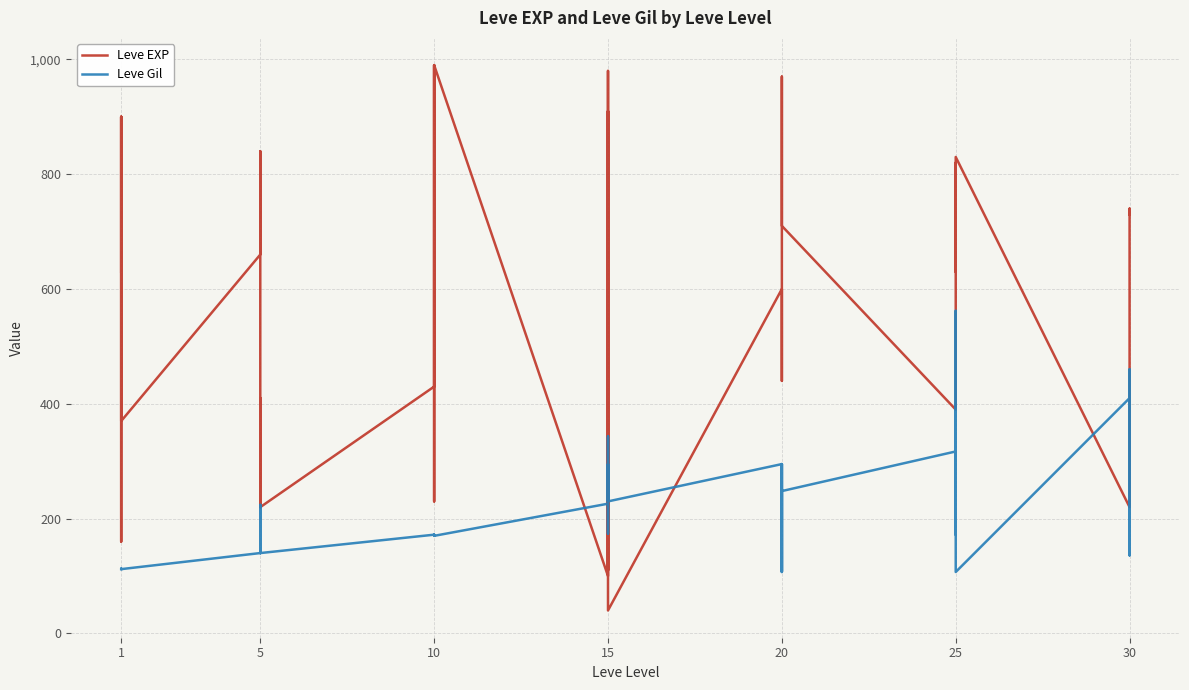

After their last crossing, which series has the higher values: Leve EXP or Leve Gil?

Leve EXP